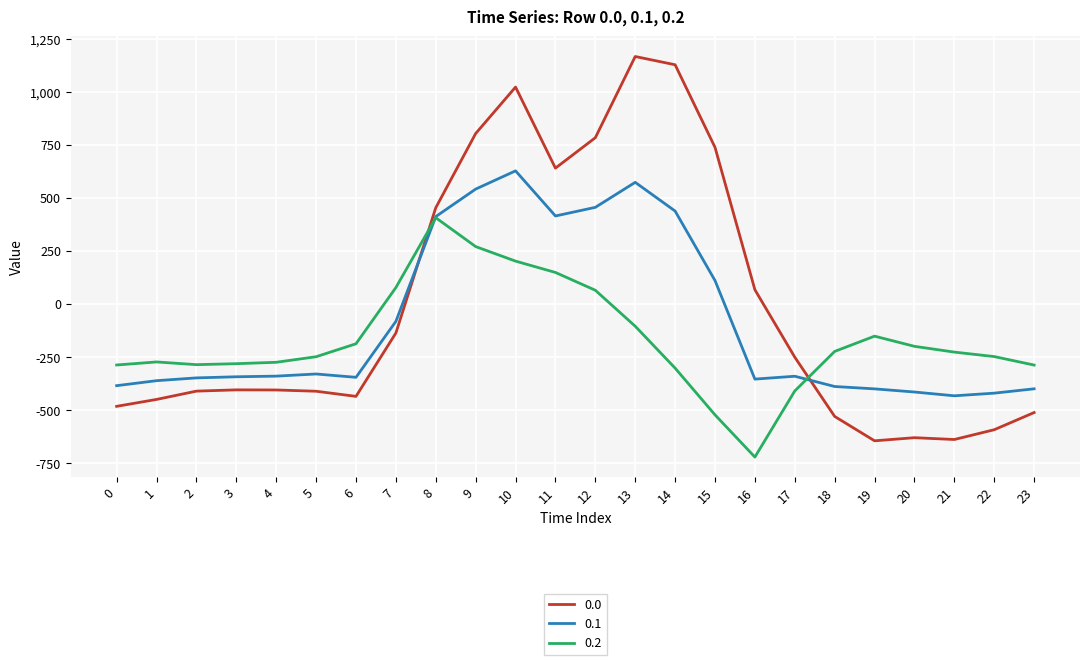

How many times do 0.2 and 0.0 cross each other?

2